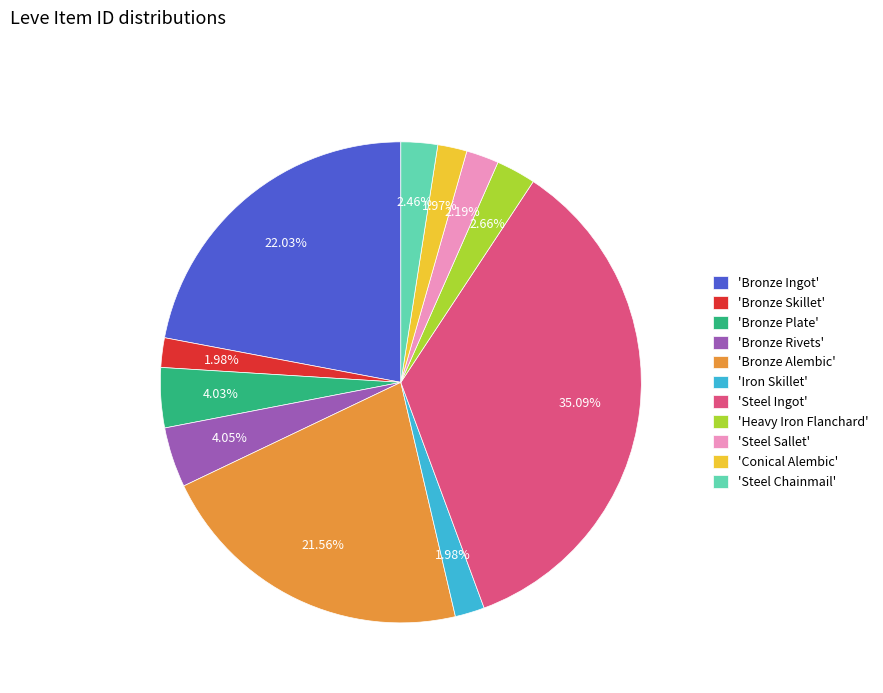

Count the number of slices in the pie.

11